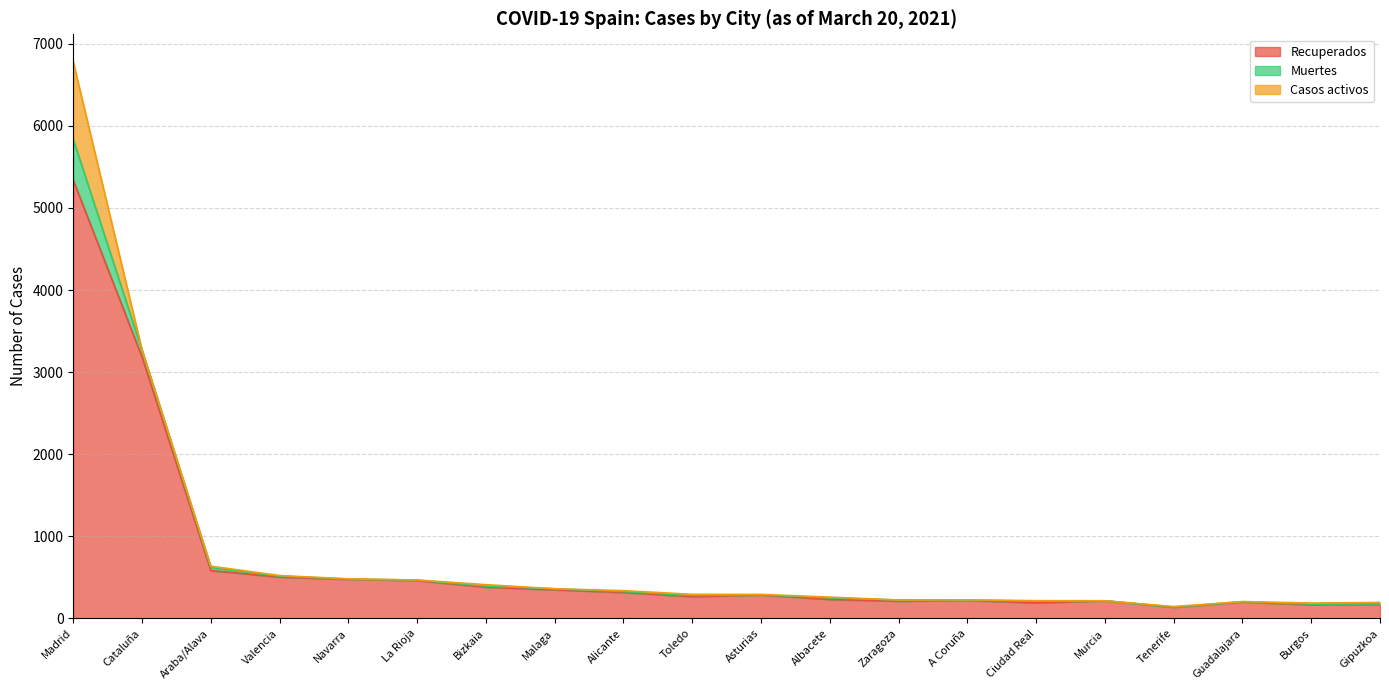

Reading left to right, what are all the values shown in this chart?

Recuperados: Madrid=5338	Cataluña=3185	Araba/Alava=583	Valencia=503	Navarra=476	La Rioja=461	Bizkaia=380	Malaga=348	Alicante=316	Toledo=265	Asturias=285	Albacete=231	Zaragoza=210	A Coruña=219	Ciudad Real=189	Murcia=214	Tenerife=135	Guadalajara=200	Burgos=165	Gipuzkoa=171
Muertes: Madrid=498	Cataluña=82	Araba/Alava=35	Valencia=12	Navarra=4	La Rioja=5	Bizkaia=13	Malaga=13	Alicante=11	Toledo=14	Asturias=3	Albacete=20	Zaragoza=14	A Coruña=3	Ciudad Real=21	Murcia=0	Tenerife=3	Guadalajara=3	Burgos=8	Gipuzkoa=5
Casos activos: Madrid=941	Cataluña=3	Araba/Alava=18	Valencia=7	Navarra=2	La Rioja=2	Bizkaia=18	Malaga=0	Alicante=11	Toledo=14	Asturias=4	Albacete=8	Zaragoza=0	A Coruña=4	Ciudad Real=6	Murcia=1	Tenerife=6	Guadalajara=2	Burgos=14	Gipuzkoa=18